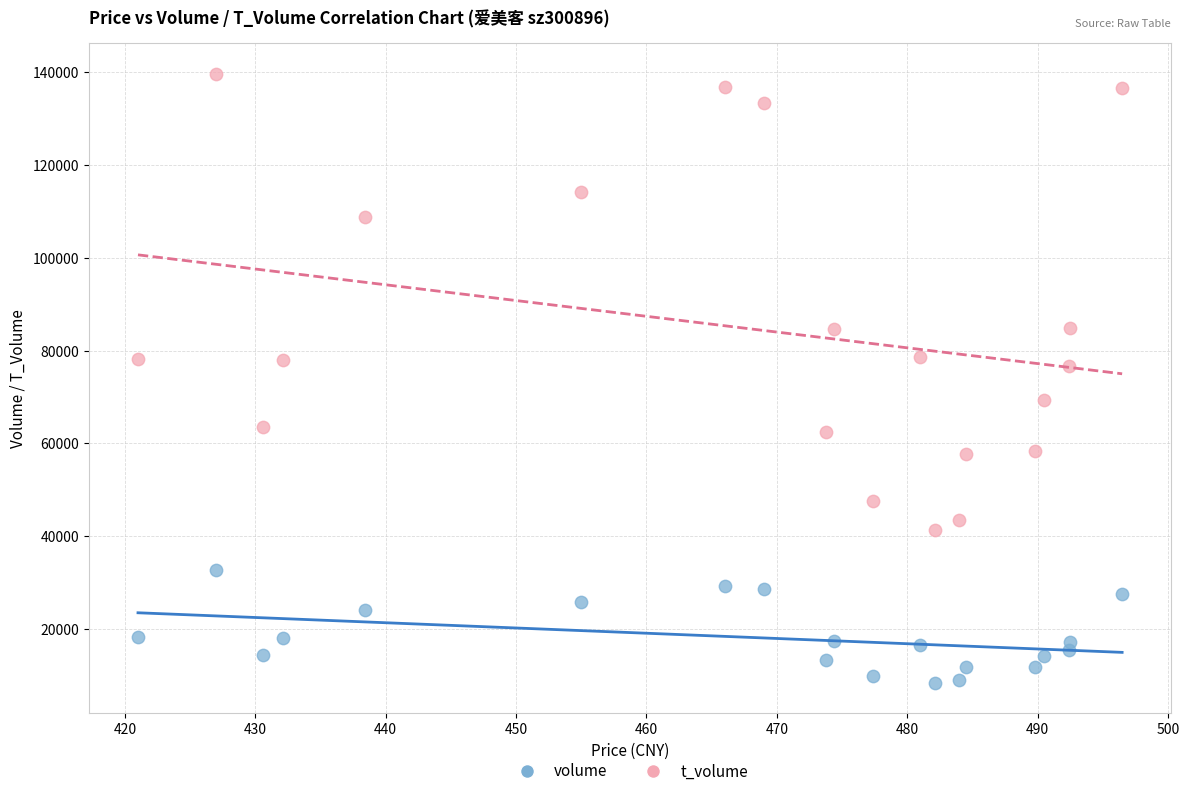

Which series has the widest spread of Y values?

t_volume